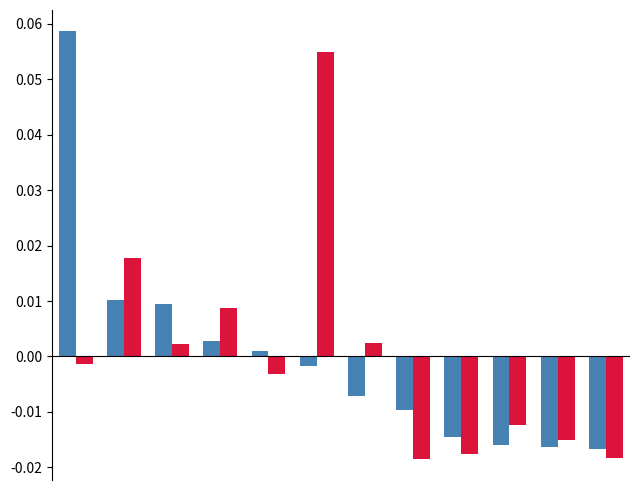

Count the number of categories in the chart.

12